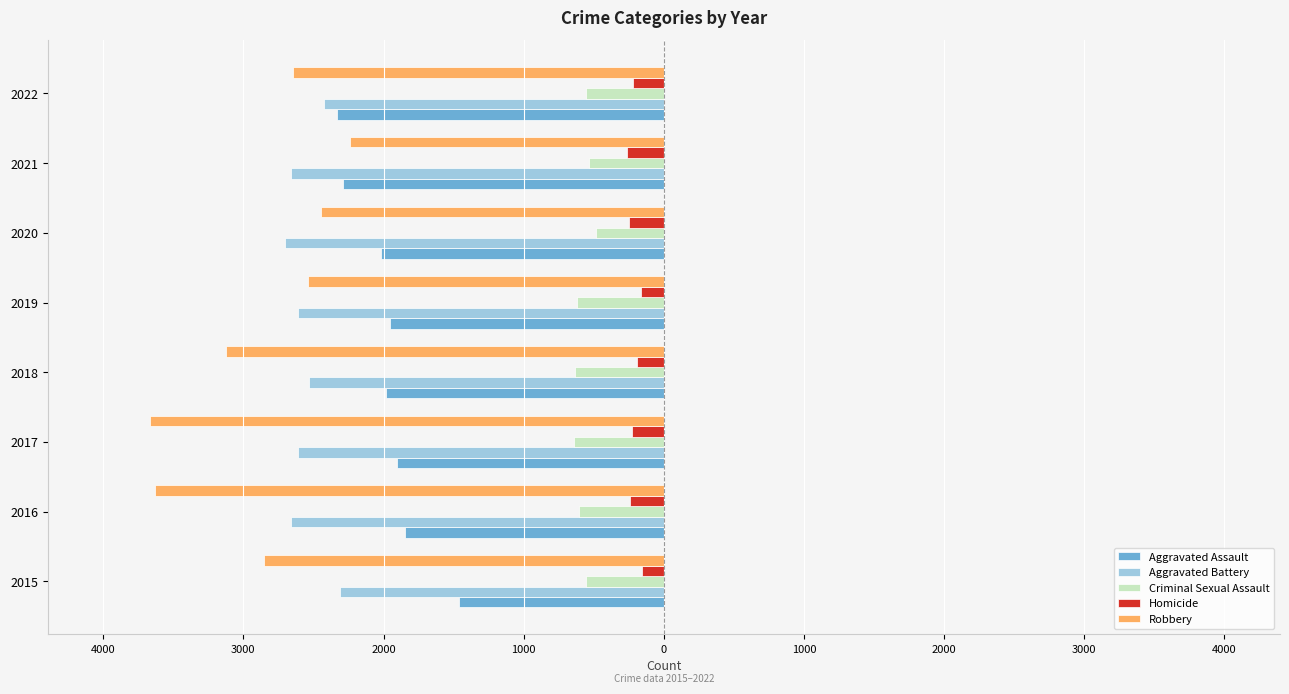

Reading right to left, extract all data points from this chart.

Aggravated Assault: 2333.0	2291.0	2017.0	1952.0	1982.0	1904.0	1844.5	1461.5
Aggravated Battery: 2426.5	2661.5	2706.0	2607.5	2531.5	2608.0	2658.0	2314.0
Criminal Sexual Assault: 553.0	536.0	487.5	620.0	636.0	640.0	605.0	557.5
Homicide: 222.0	262.0	249.0	163.5	189.5	230.5	239.0	158.0
Robbery: 2646.5	2240.5	2445.5	2537.5	3122.5	3663.5	3633.0	2856.0